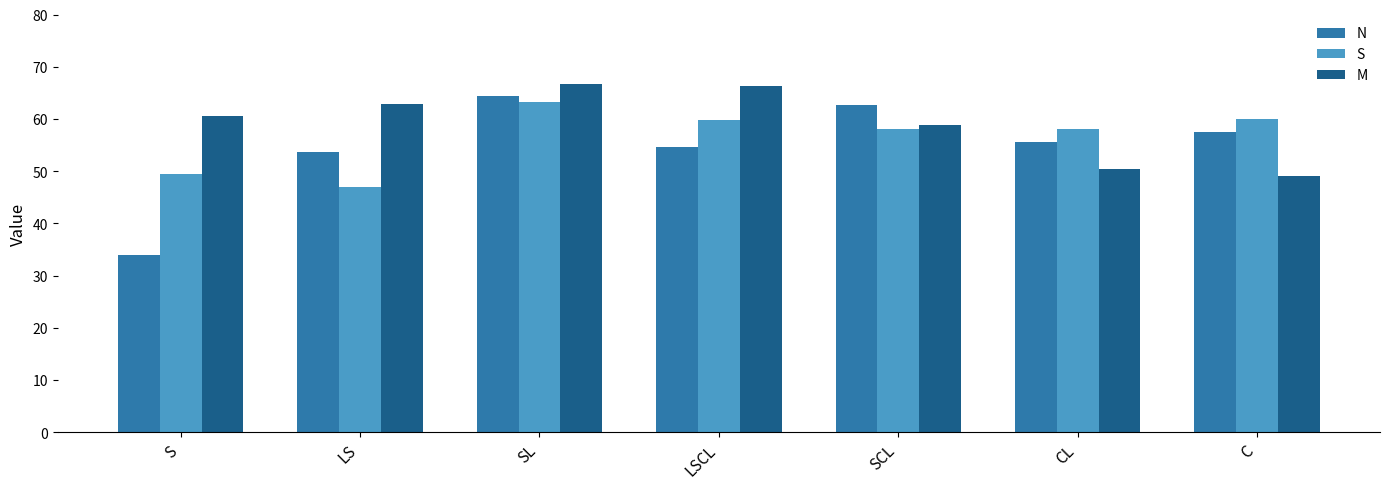

What is the sum of all M values?

414.7